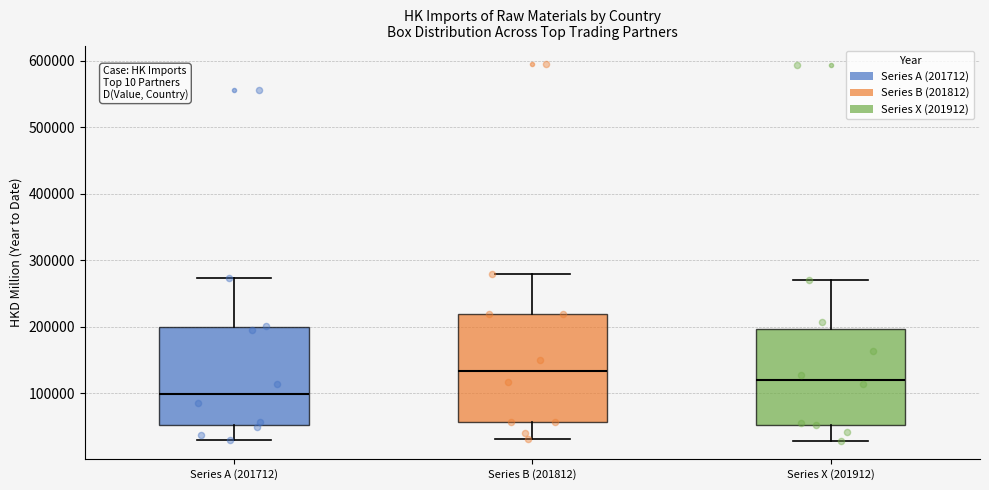

Which box is the tallest, from its lower edge to its upper edge?

Series B (201812)